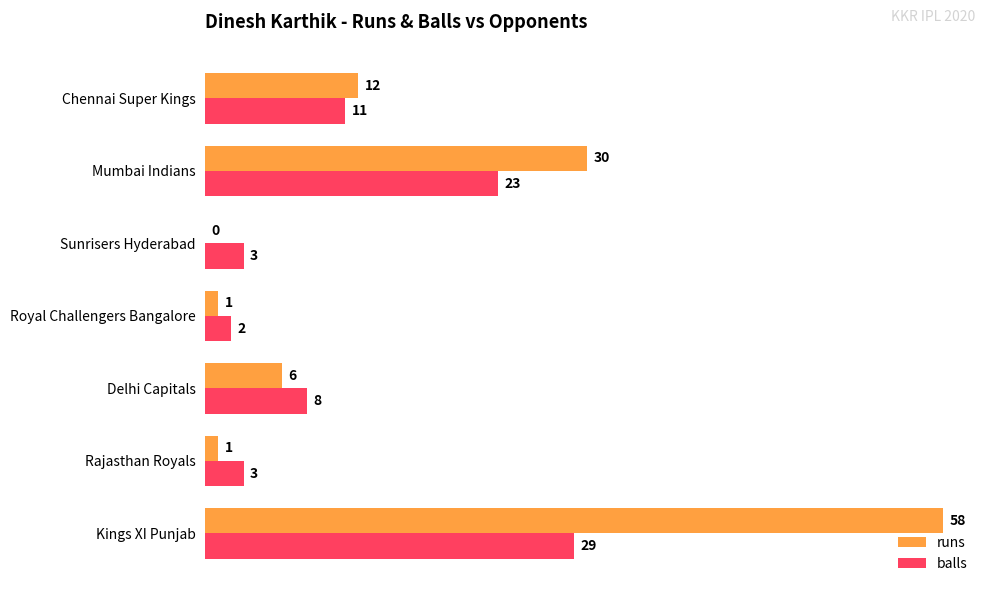

The value of balls at Delhi Capitals is 8. True or false?

True